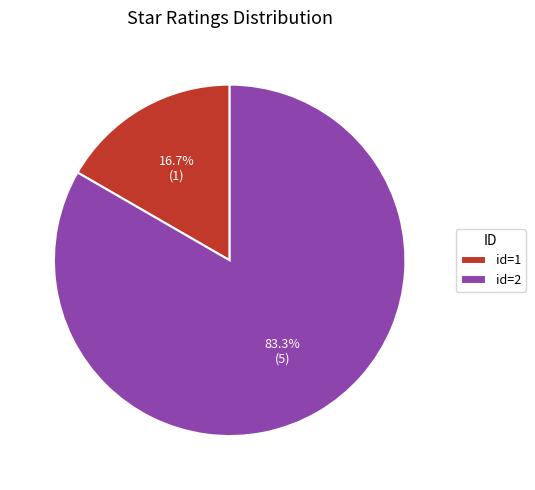

Which category has the biggest portion of the pie?

id=2